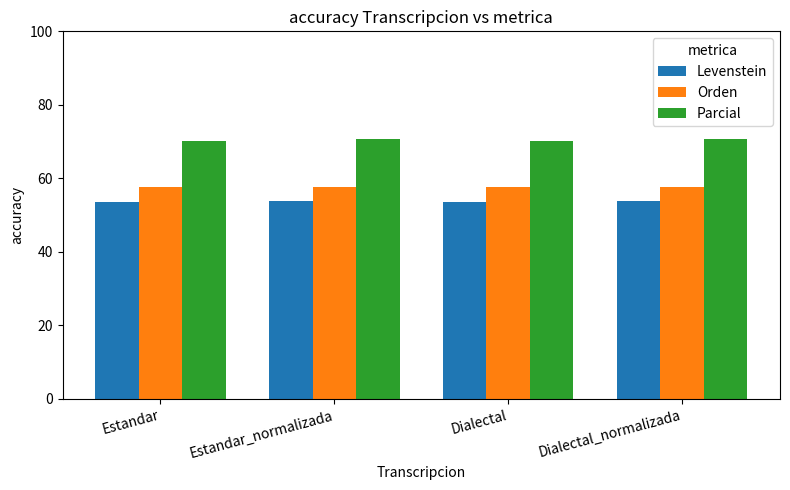

True or false: Parcial has a value of 70.6 at Dialectal_normalizada.

True